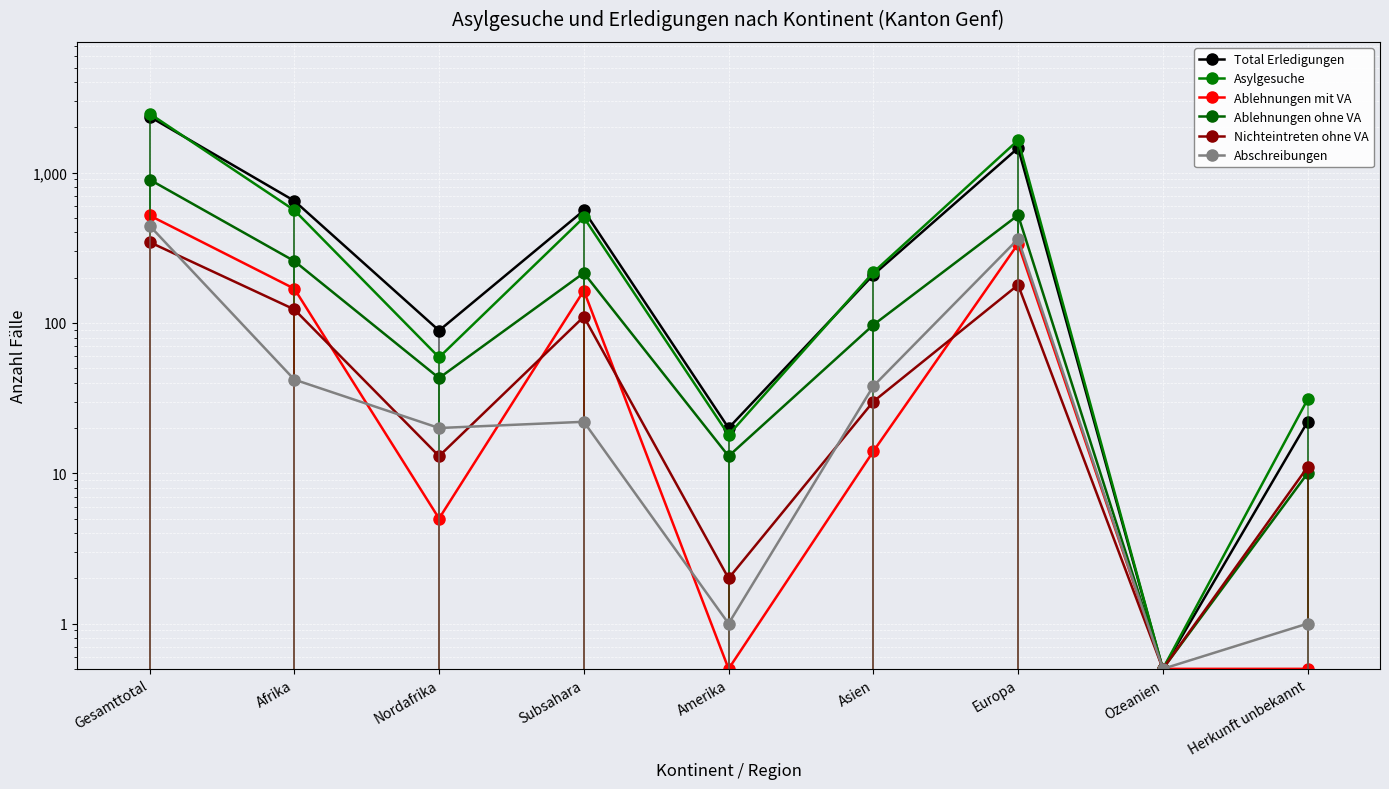

How many series are shown in this chart?

6